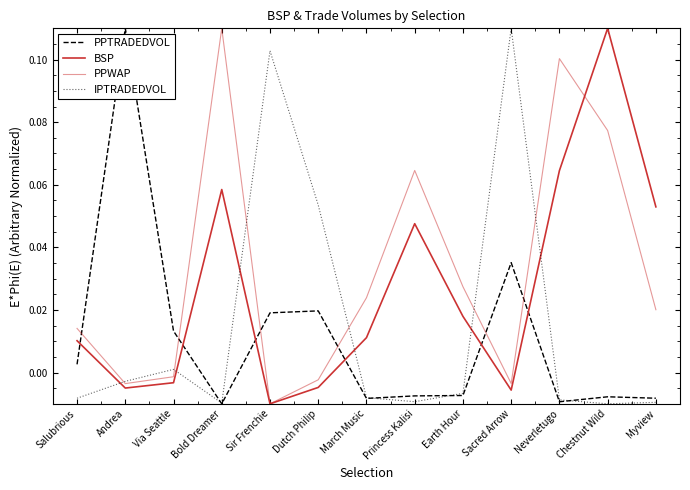

Between Myview and Dutch Philip, which is larger?

Dutch Philip